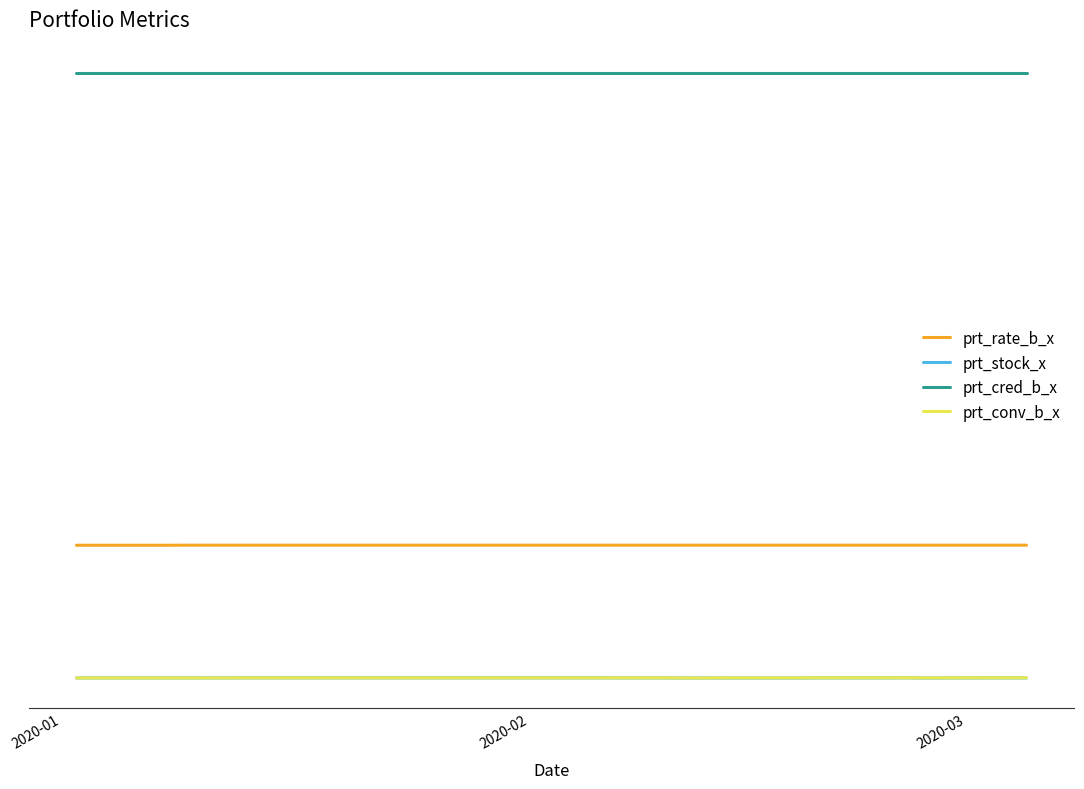

Reading left to right, list all the values displayed in this chart.

prt_rate_b_x: 17.6	17.6	17.6	17.6	17.6	17.6	17.6	17.6	17.6	17.6	17.6	17.6	17.6	17.6	17.6	17.6	17.6	17.6	17.6	17.6	17.6	17.6	17.6	17.6	17.6	17.6	17.6	17.6	17.6	17.6	17.6	17.6	17.6	17.6	17.6	17.6	17.6	17.6	17.6	17.6
prt_stock_x: 0.0	0.0	0.0	0.0	0.0	0.0	0.0	0.0	0.0	0.0	0.0	0.0	0.0	0.0	0.0	0.0	0.0	0.0	0.0	0.0	0.0	0.0	0.0	0.0	0.0	0.0	0.0	0.0	0.0	0.0	0.0	0.0	0.0	0.0	0.0	0.0	0.0	0.0	0.0	0.0
prt_cred_b_x: 80.3	80.3	80.3	80.3	80.3	80.3	80.3	80.3	80.3	80.3	80.3	80.3	80.3	80.3	80.3	80.3	80.3	80.3	80.3	80.3	80.3	80.3	80.3	80.3	80.3	80.3	80.3	80.3	80.3	80.3	80.3	80.3	80.3	80.3	80.3	80.3	80.3	80.3	80.3	80.3
prt_conv_b_x: 0.0	0.0	0.0	0.0	0.0	0.0	0.0	0.0	0.0	0.0	0.0	0.0	0.0	0.0	0.0	0.0	0.0	0.0	0.0	0.0	0.0	0.0	0.0	0.0	0.0	0.0	0.0	0.0	0.0	0.0	0.0	0.0	0.0	0.0	0.0	0.0	0.0	0.0	0.0	0.0